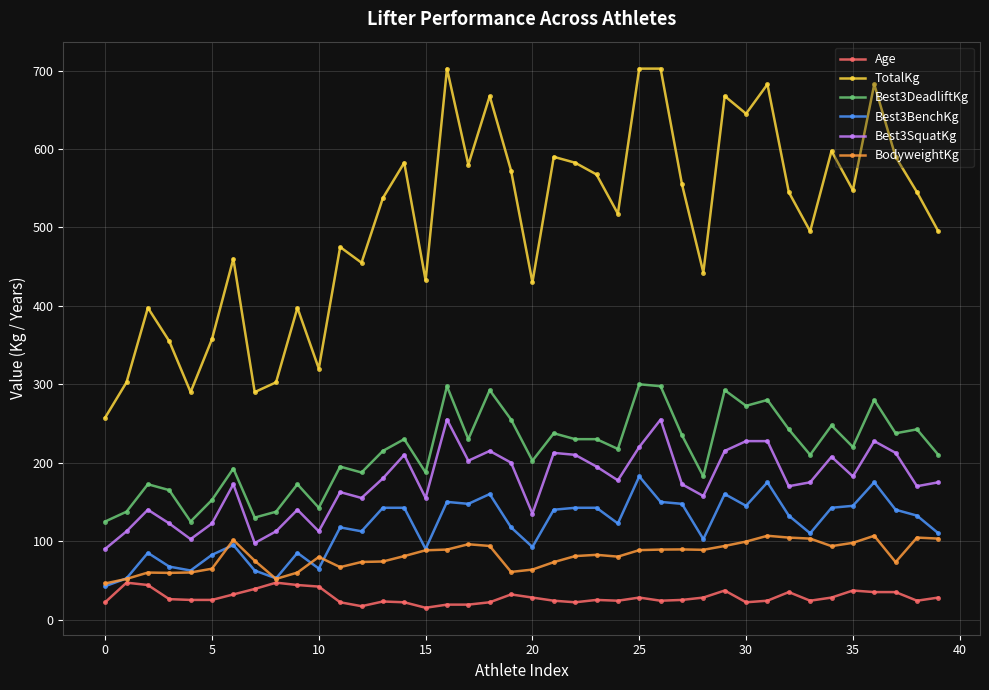

What is the average value of the Best3BenchKg series?

118.1